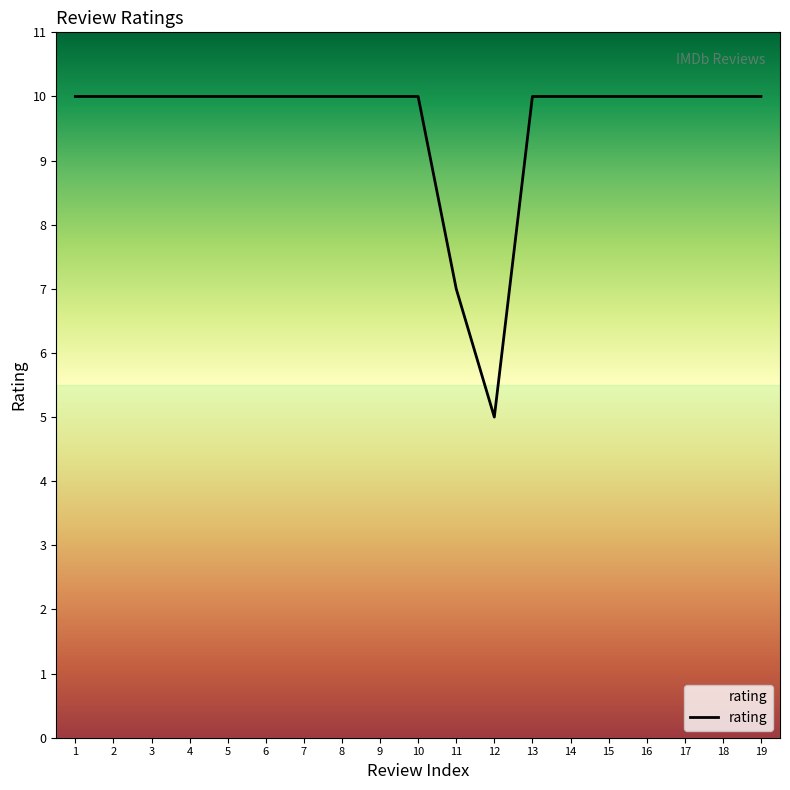

Is this an area chart (filled region under the line)?

No